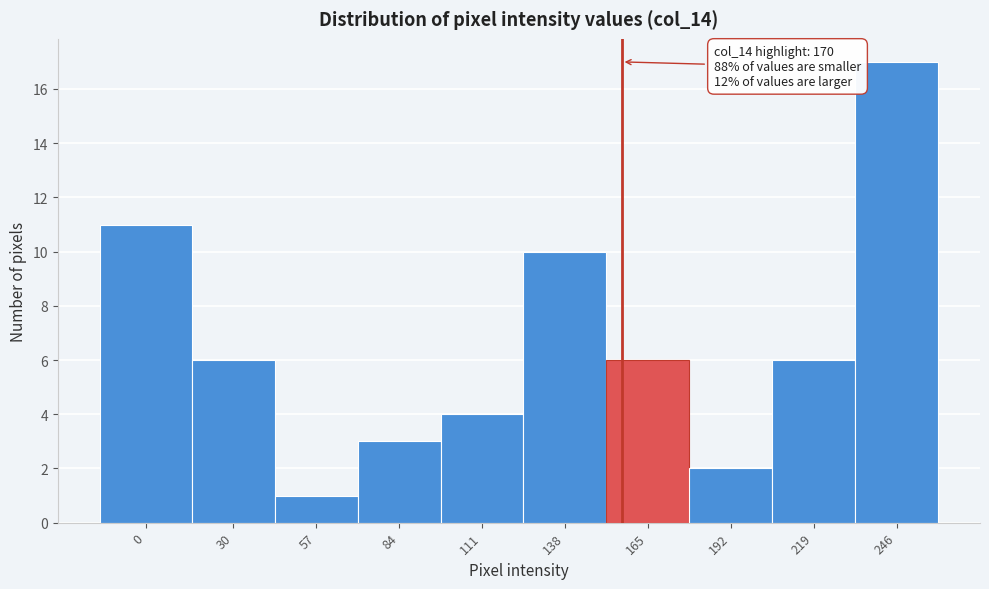

Reading left to right, extract all data points from this chart.

11	6	1	3	4	10	6	2	6	17